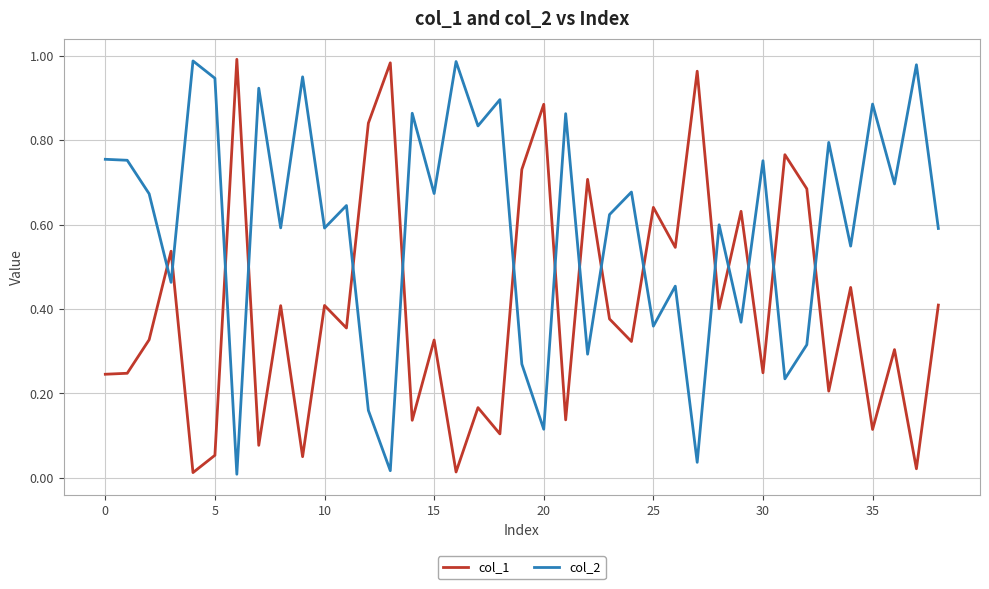

Does the chart have visible grid lines?

Yes